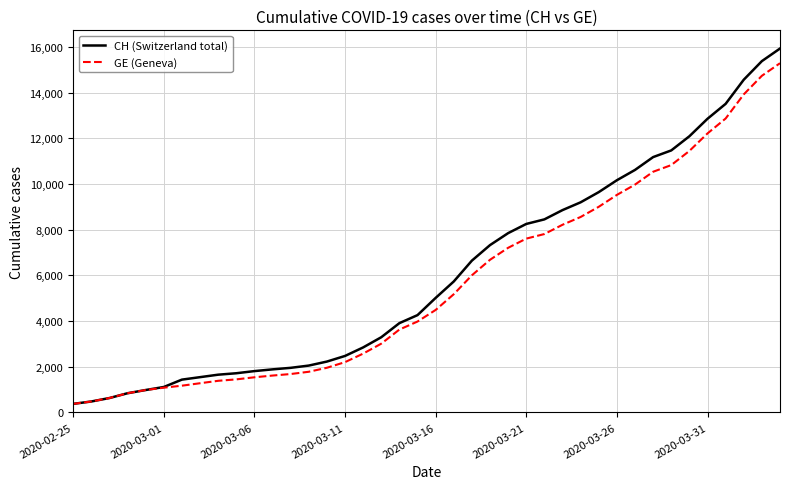

What is the minimum value for GE (Geneva)?

375